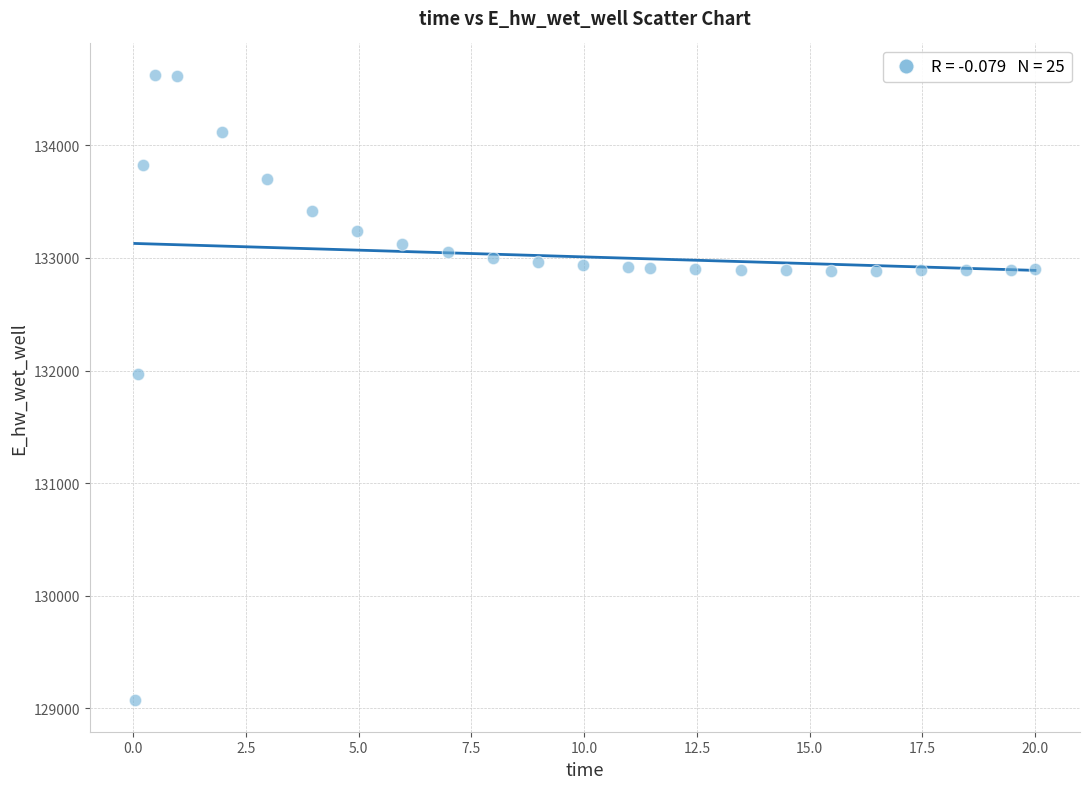

What is the range of Y values (max minus min)?

5556.9